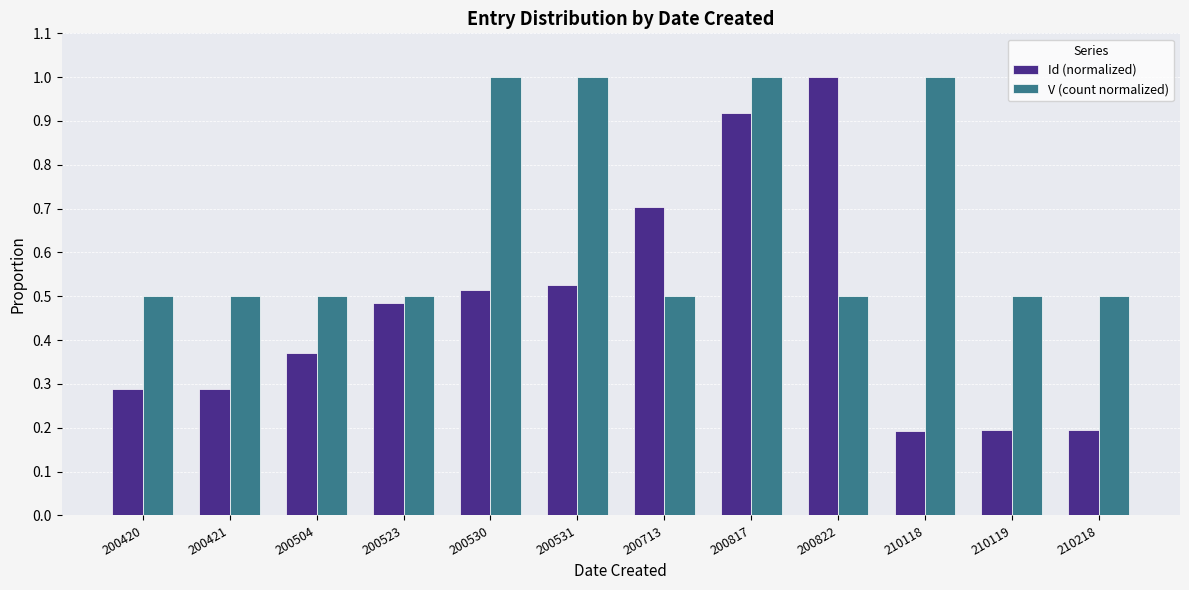

What is the total value across all series at 200523?

1.0